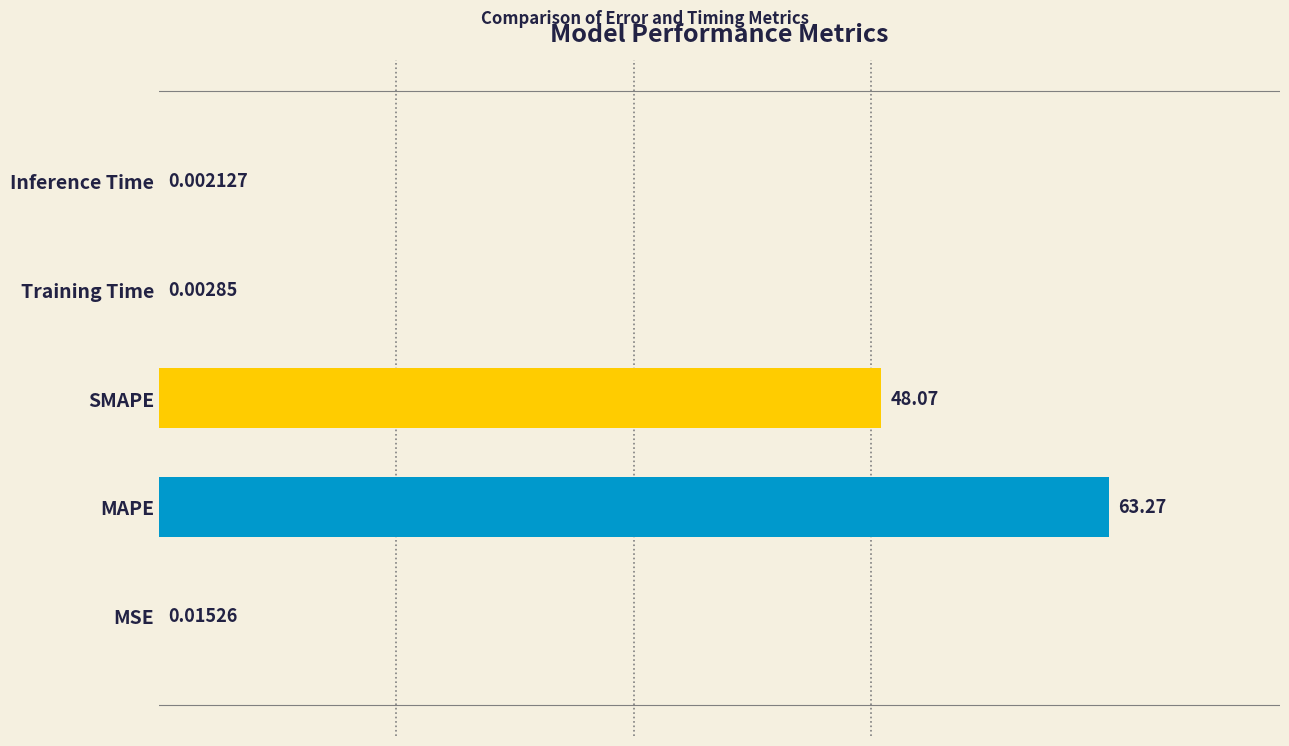

What is the sum of all values?

111.4